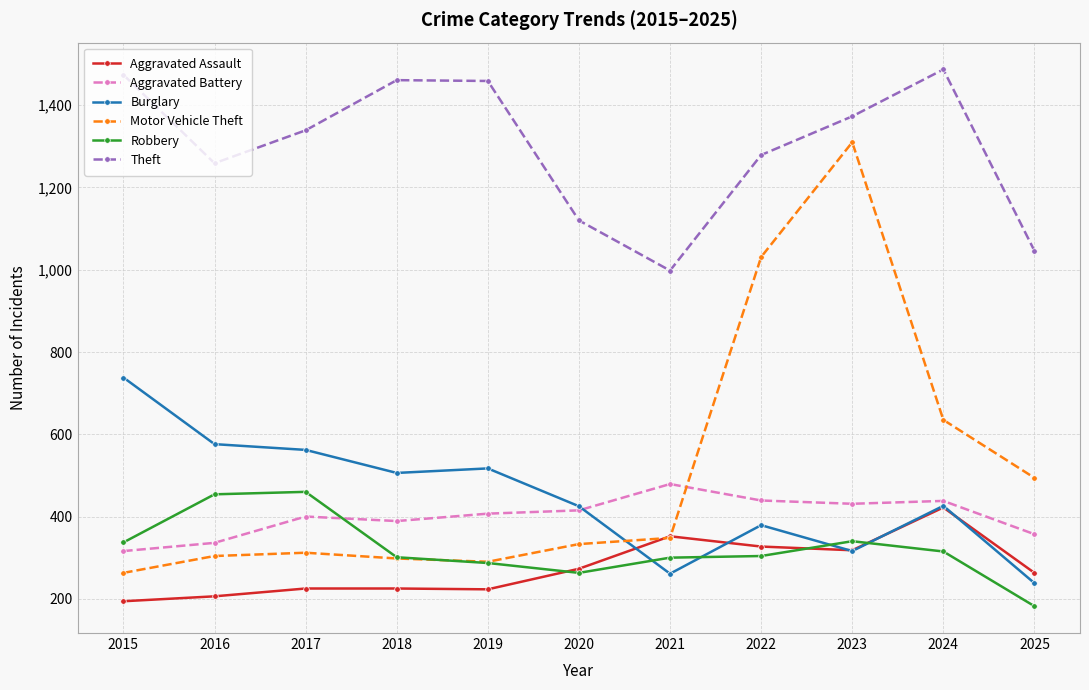

Is it true that Theft equals 1899 at 2019?

False